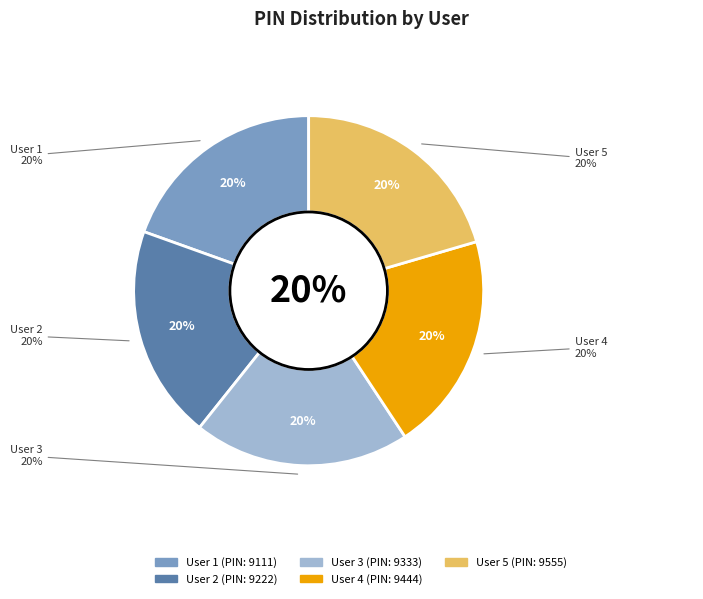

What is the smallest slice in the pie chart?

User 1